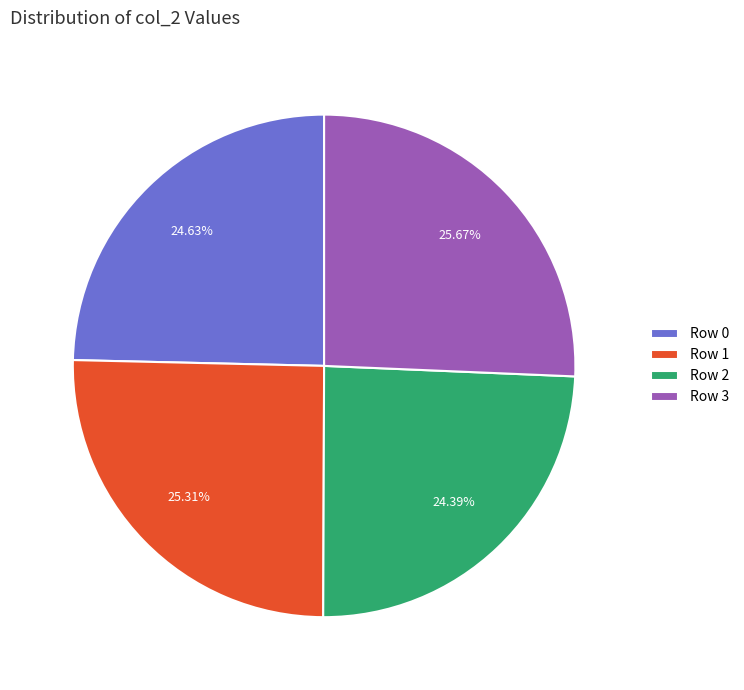

What is the ratio of the value at Row 3 to the value at Row 0?

1.0